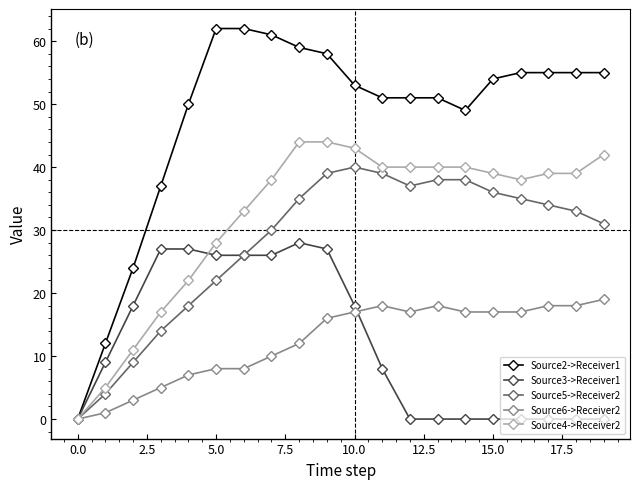

Which series has the largest range (max minus min)?

Source2->Receiver1